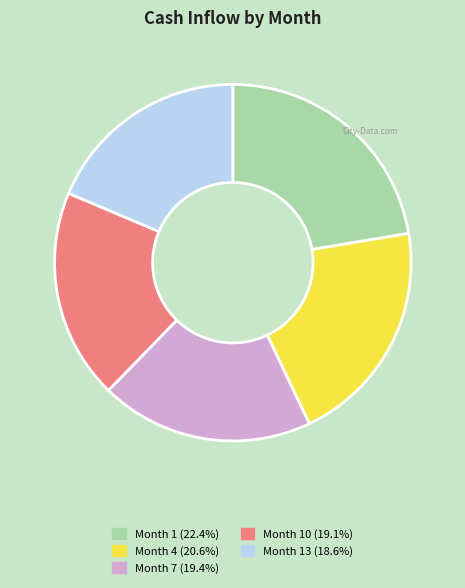

Is there a majority slice in this chart?

No